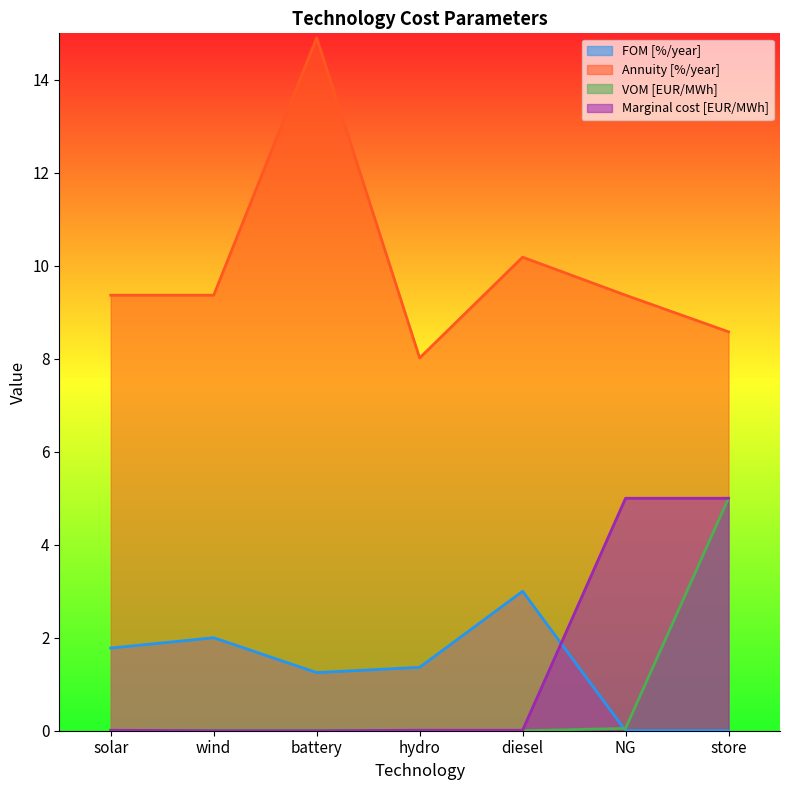

At which label does FOM [%/year] reach its minimum?

NG